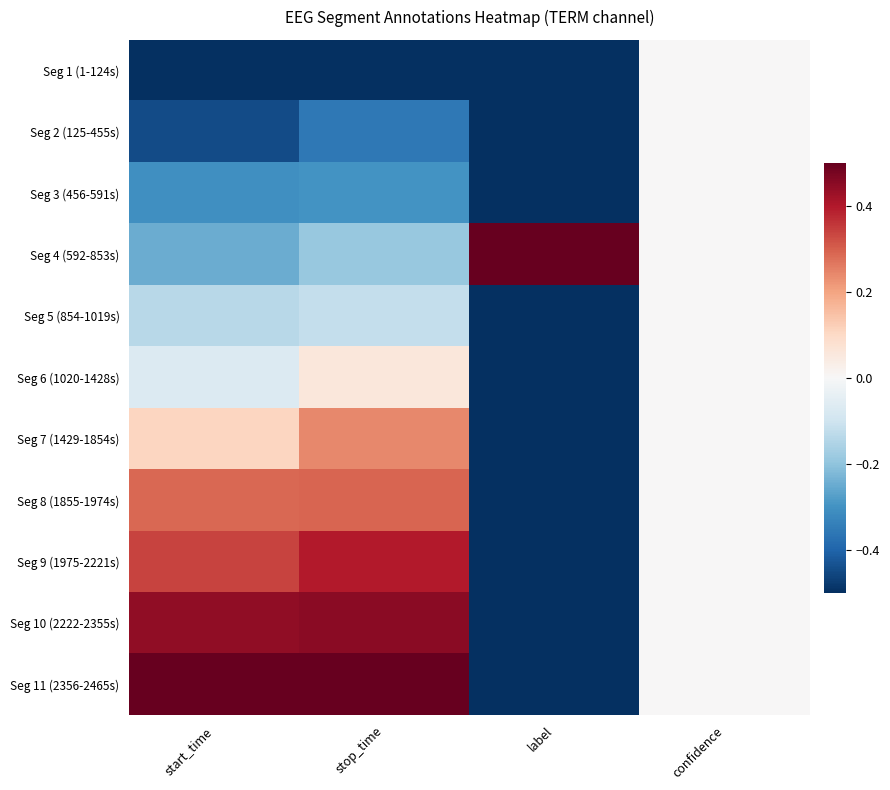

What is the maximum value shown in the chart?

0.5